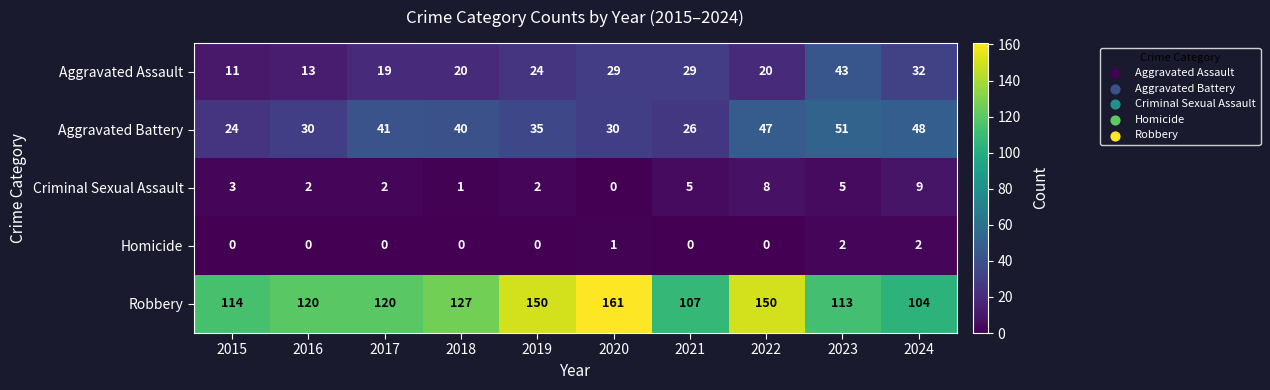

How many categories are shown in the chart?

10